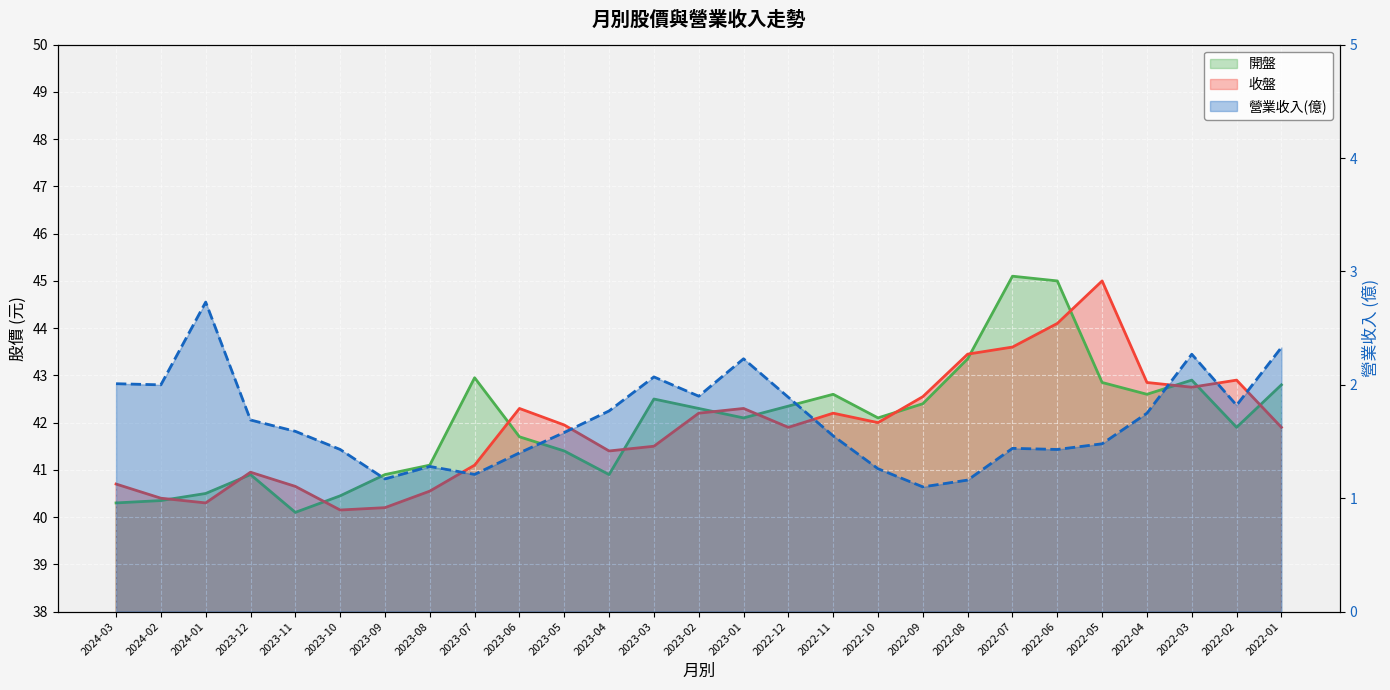

Which series has the largest total across all categories?

開盤